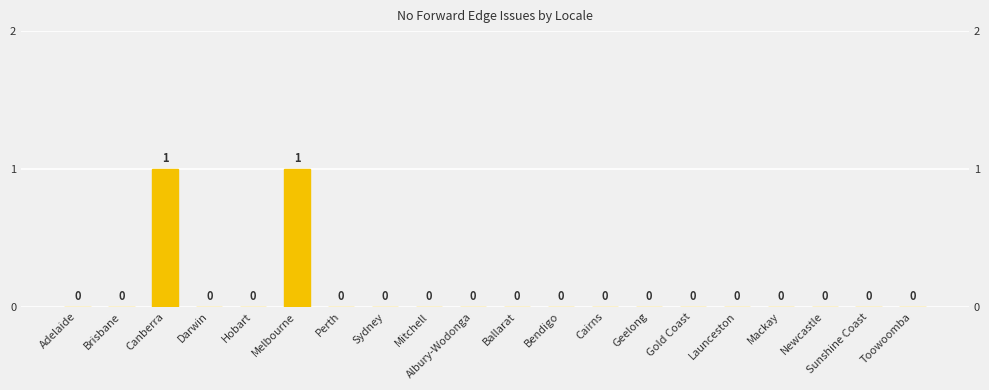

Between Mackay and Gold Coast, which is larger?

Mackay